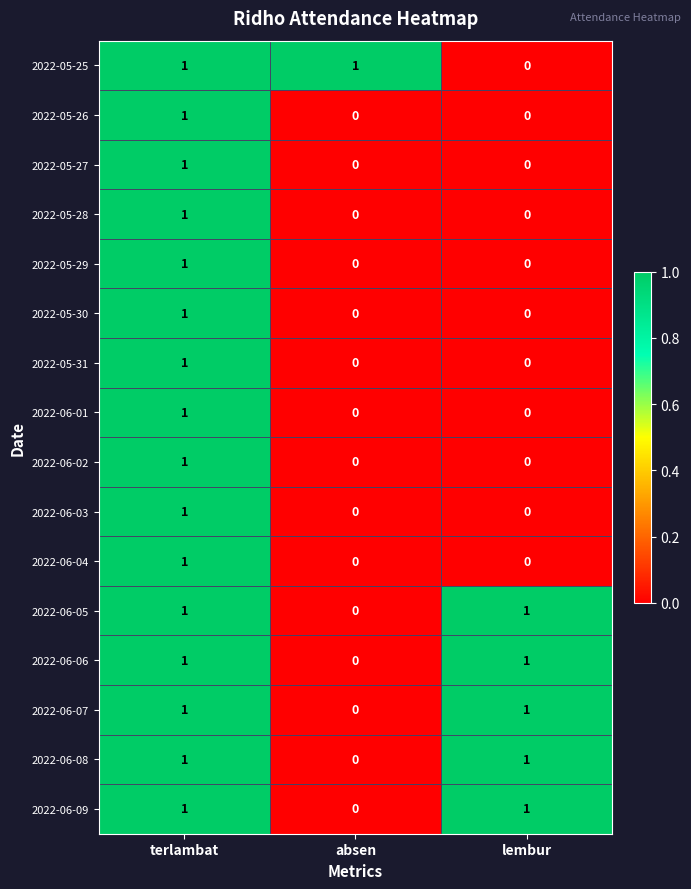

Is it true that 2022-05-27 equals 1 at terlambat?

True